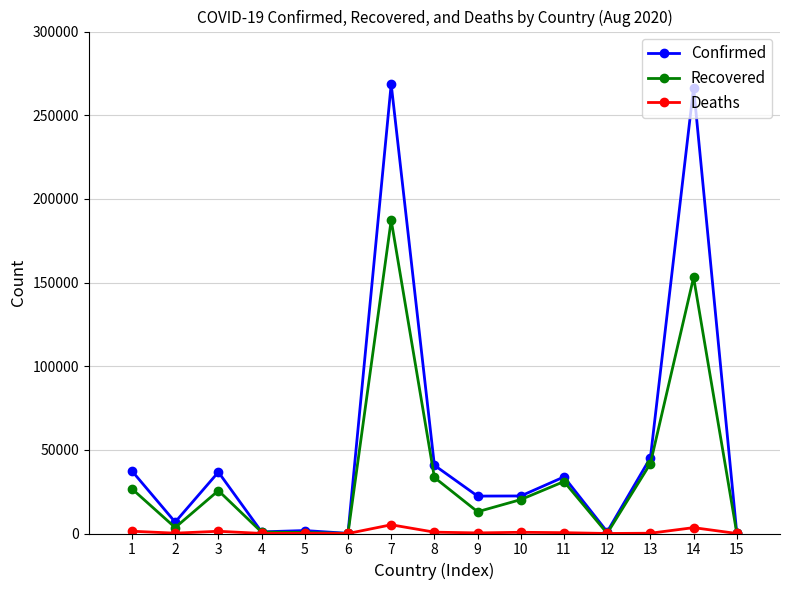

Is it true that Deaths equals 208 at 2?

True